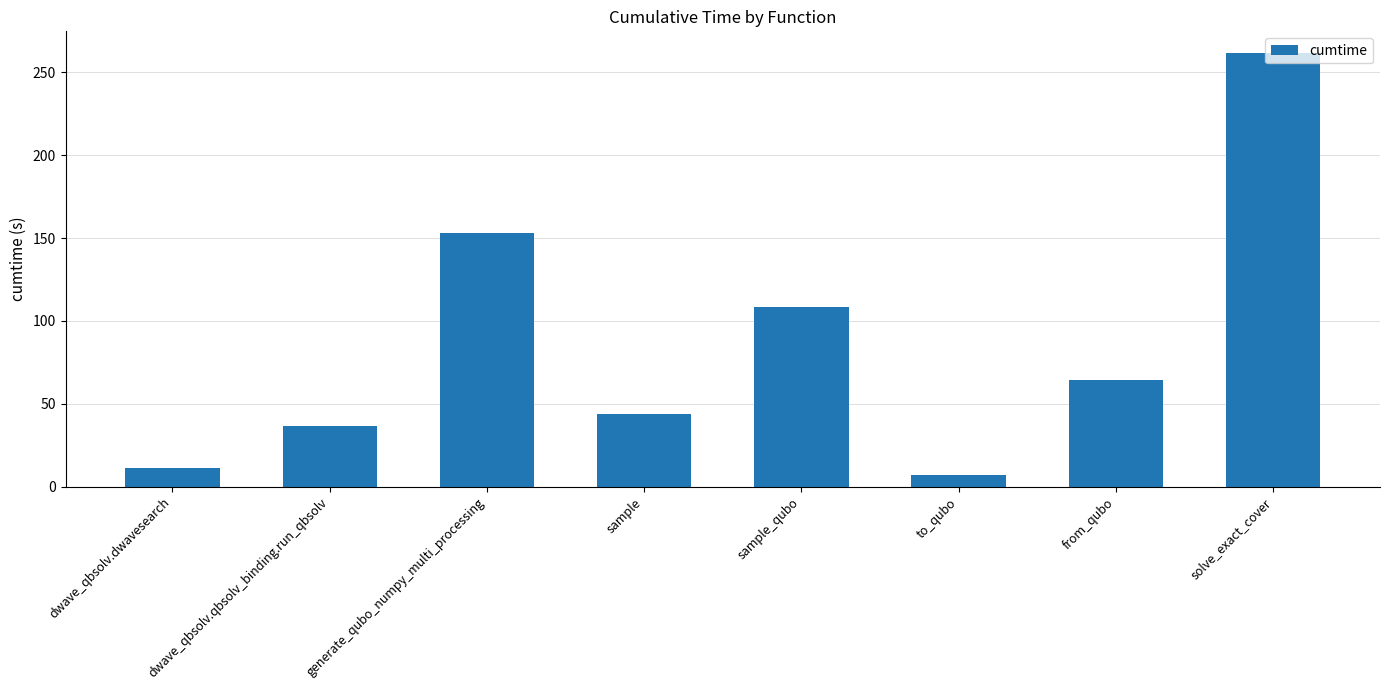

How many data points are less than 64?

4